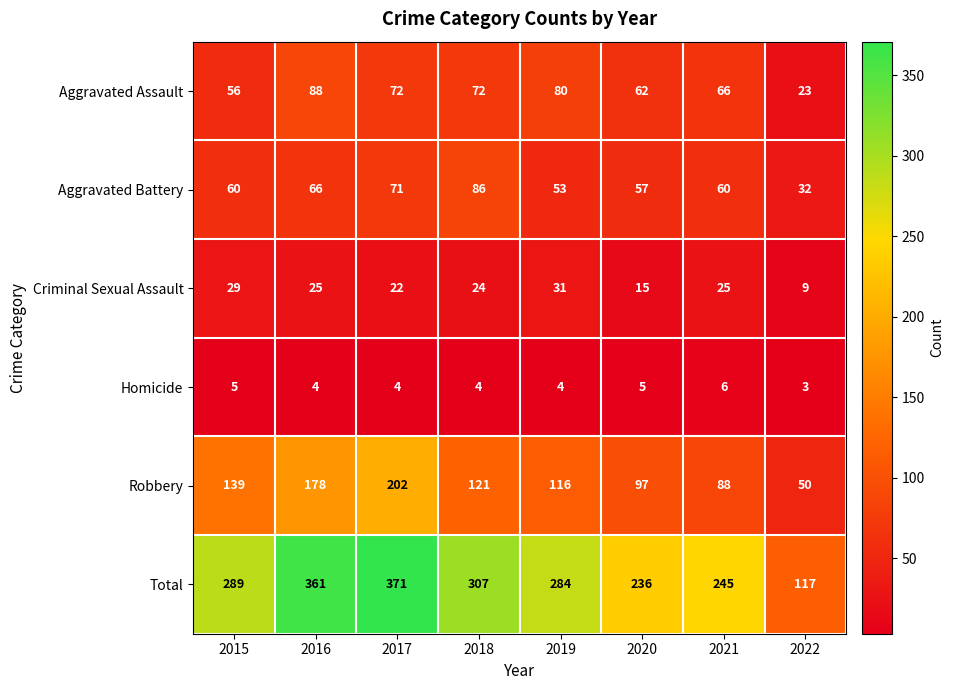

The value of Robbery at 2020 is 24. True or false?

False